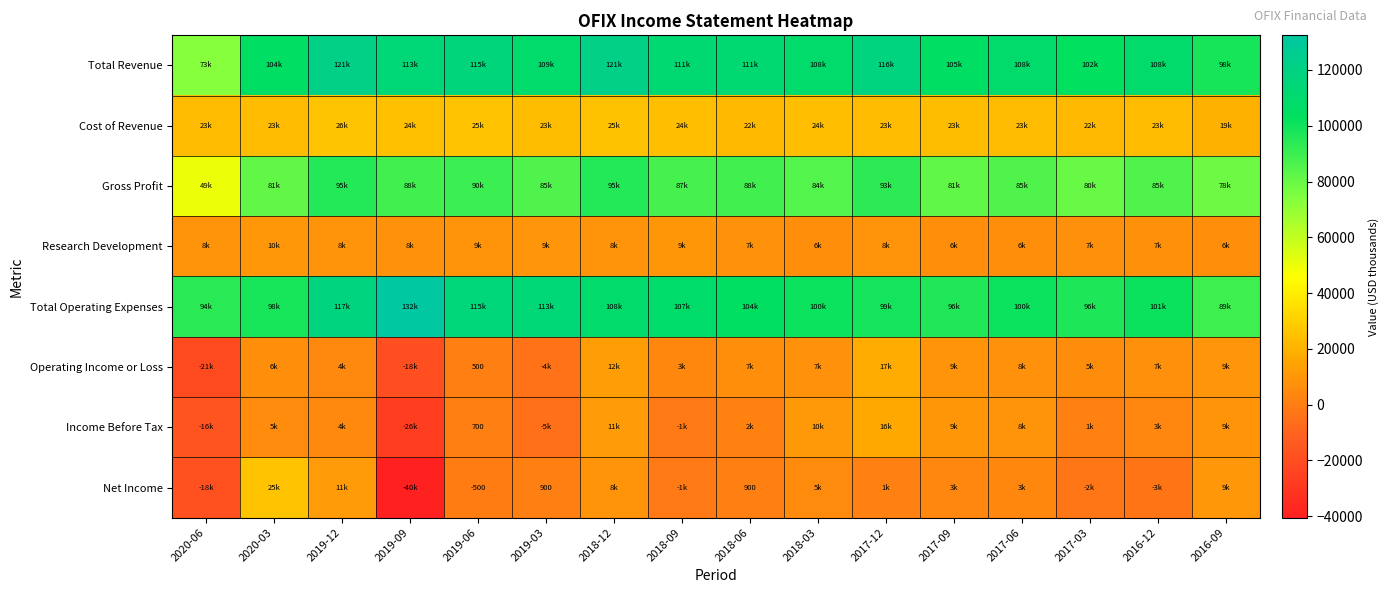

How many distinct data groups are displayed?

8